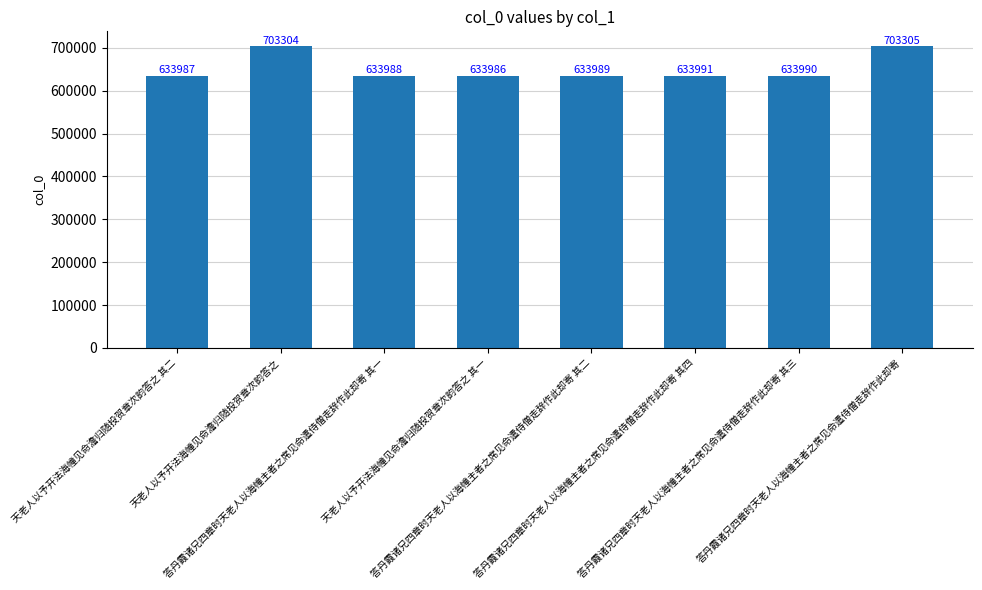

What is the change in value from 答丹霞诸兄四章时天老人以海幢主者之席见命遣侍僧走辞作此却寄 其一 to 答丹霞诸兄四章时天老人以海幢主者之席见命遣侍僧走辞作此却寄 其三?

+2